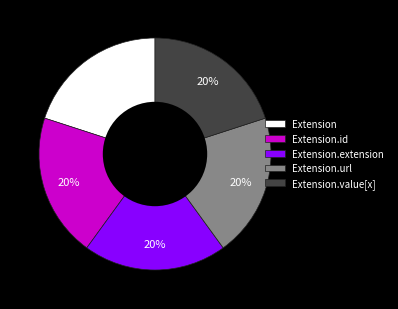

The Extension.extension slice represents 20% of the pie. True or false?

True